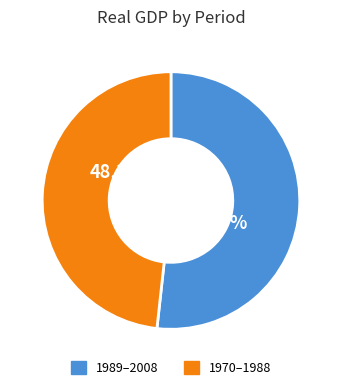

The 1989 slice represents 1% of the pie. True or false?

False